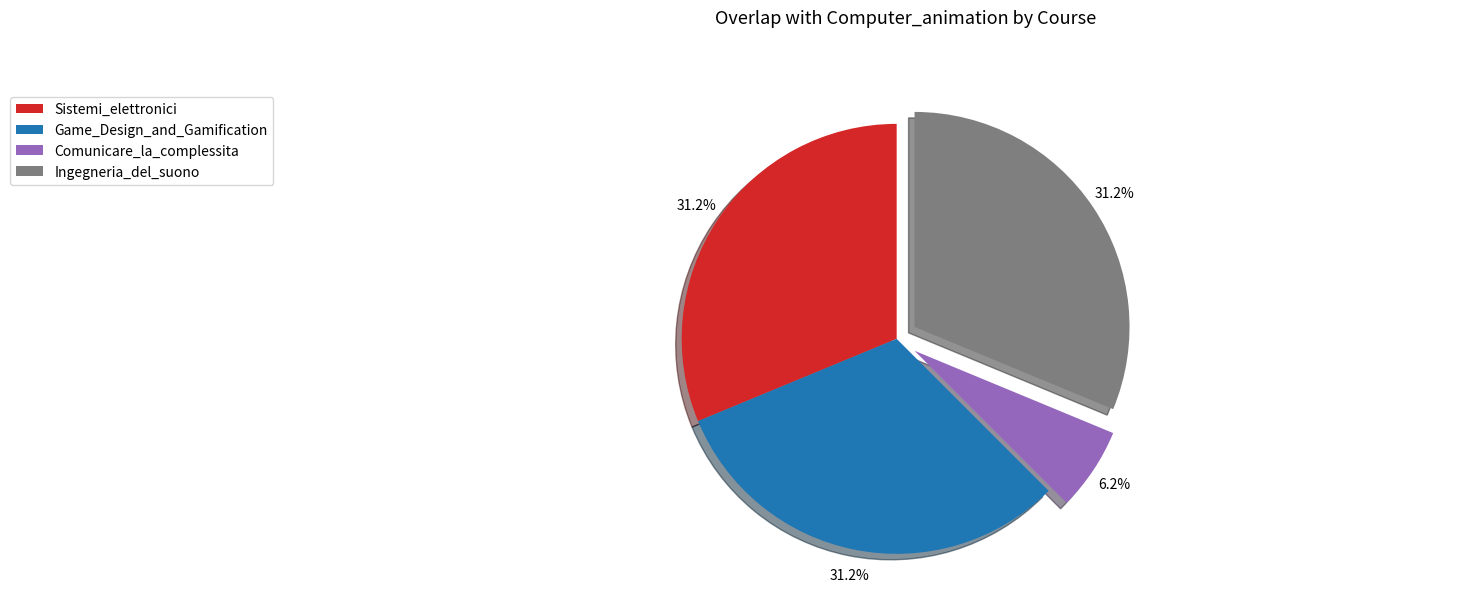

Which category has the smallest portion of the pie?

Comunicare_la_complessita